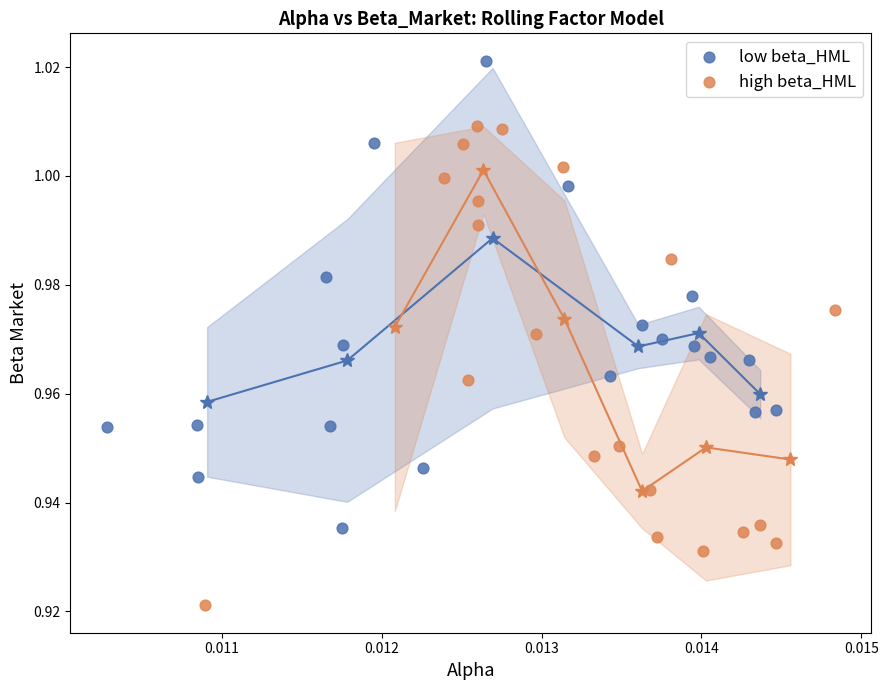

Which series reaches the minimum Y coordinate?

high beta_HML